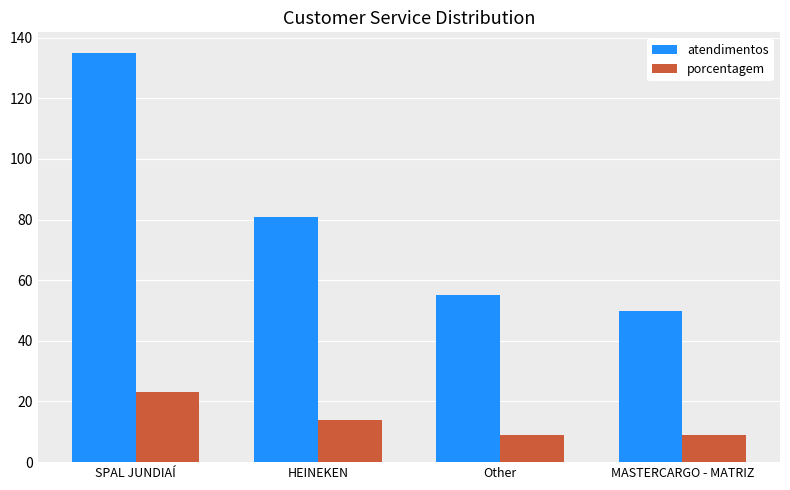

What is the label of the 2nd bar from the right?

Other